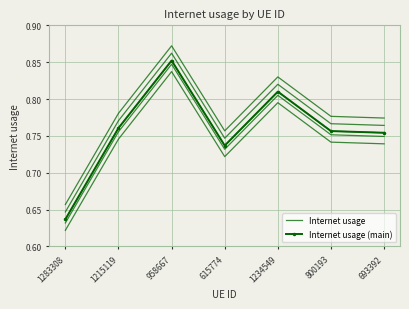

In Internet usage (main), how many points are higher than both neighbors (excluding endpoints)?

2